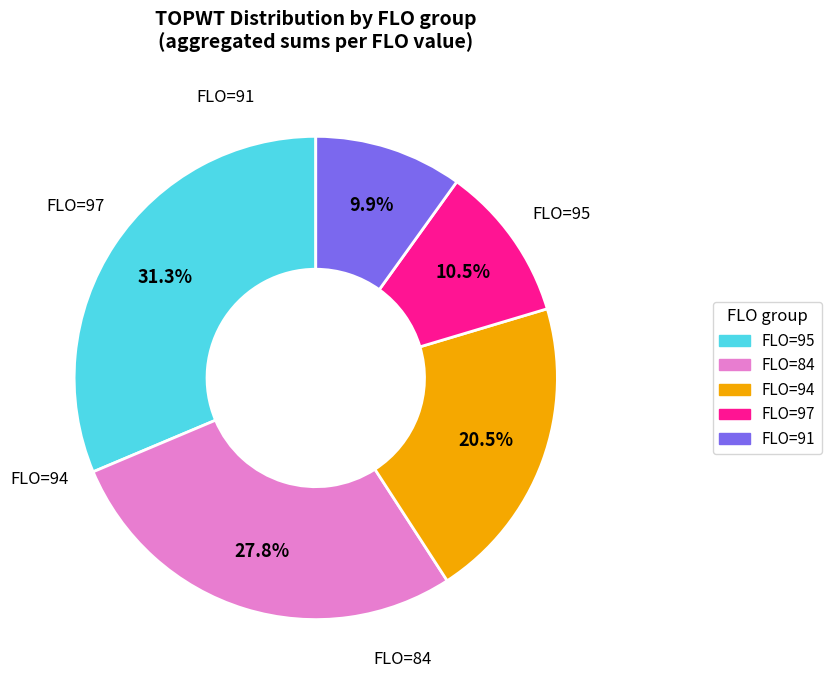

How many slices are in this pie chart?

5